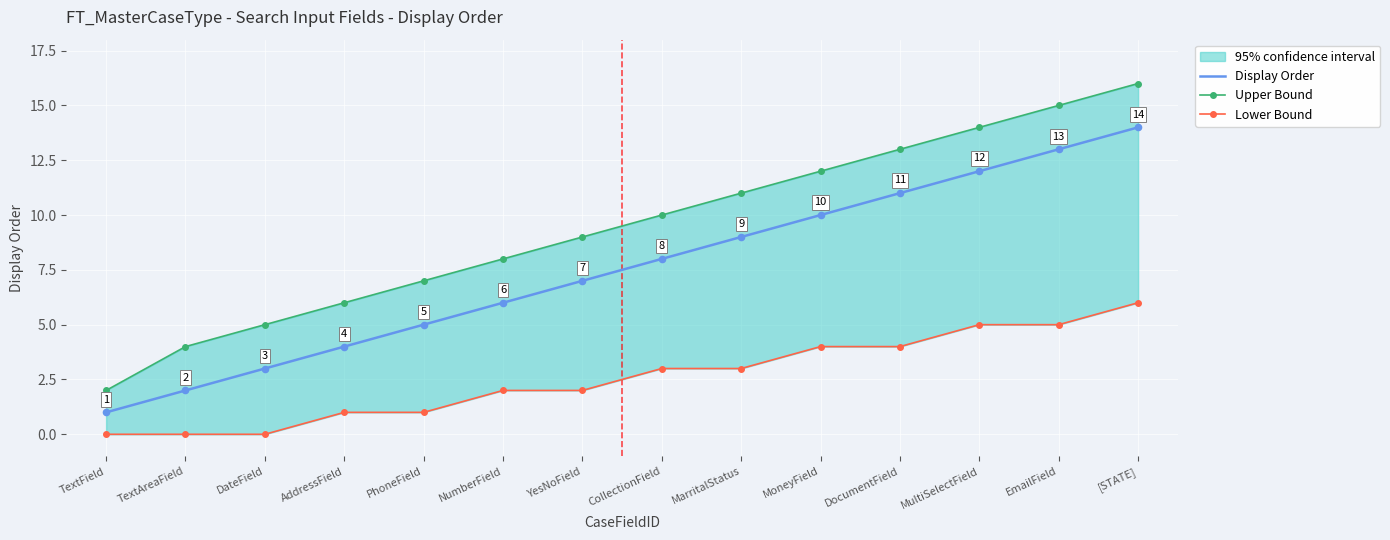

What is the total value across all series at MoneyField?

26